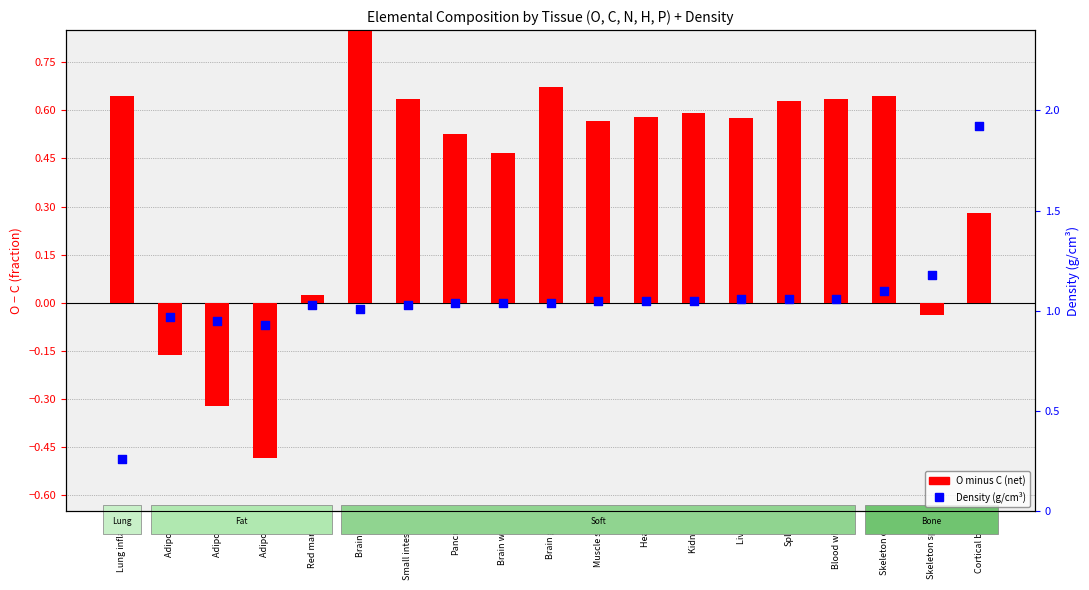

Which series has the largest Y range (max minus min)?

Density (g/cm³)